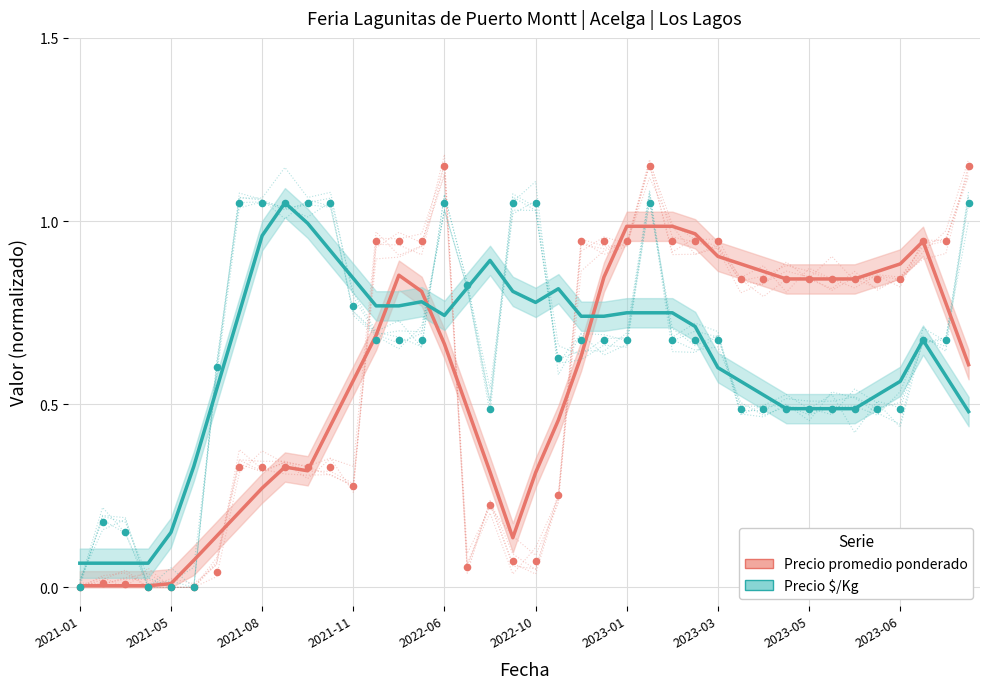

Which series has the widest spread of Y values?

Precio $/Kg